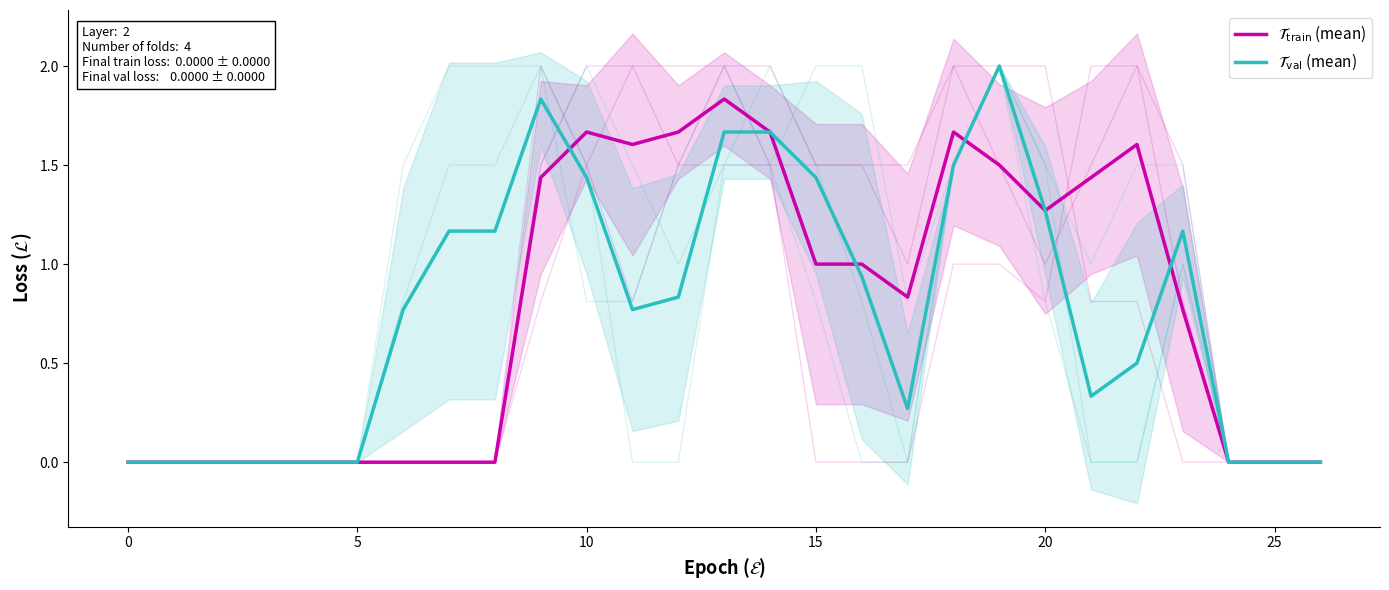

Which series changed the most between 0 and 15?

$\mathcal{T}_{\mathrm{val}}$ (mean)